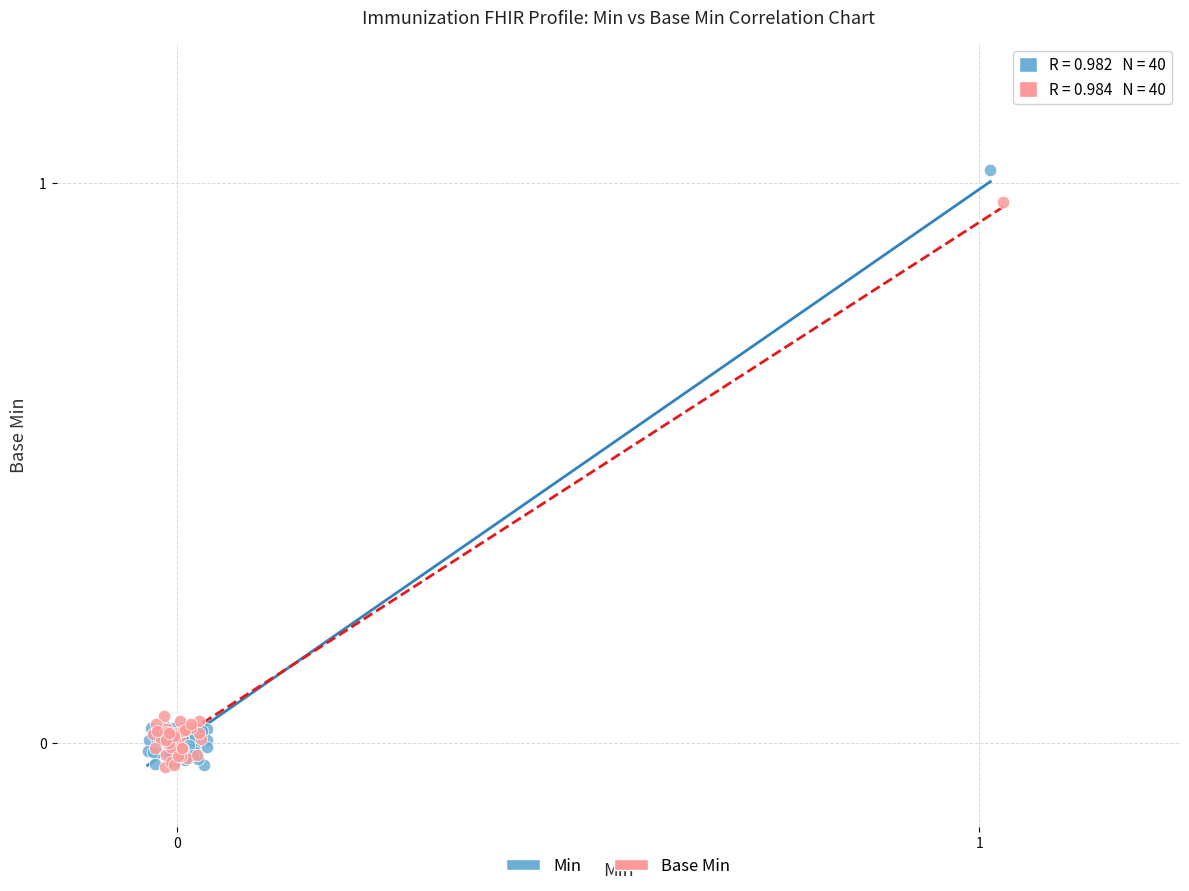

What are all the series names shown in the legend?

Min, Base Min